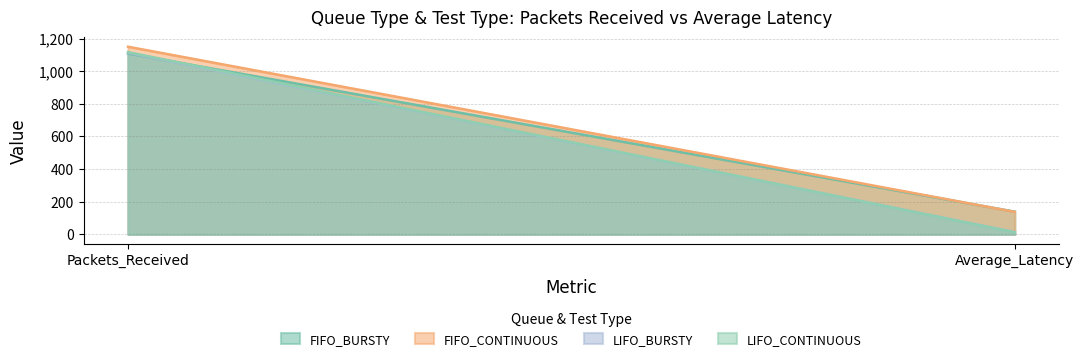

Which category has the lowest value across all series?

Average_Latency